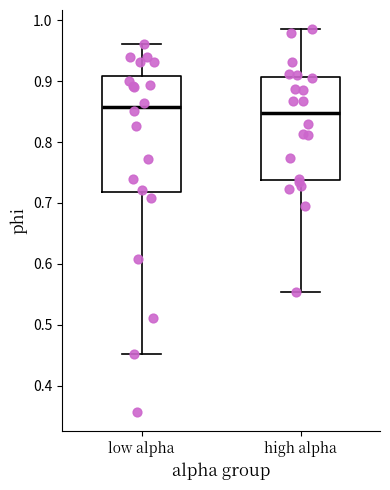

Where does the upper whisker of the box for high alpha end on the y-axis? The values are not printed on the chart, so give them approximately, as read against the axis.

0.99